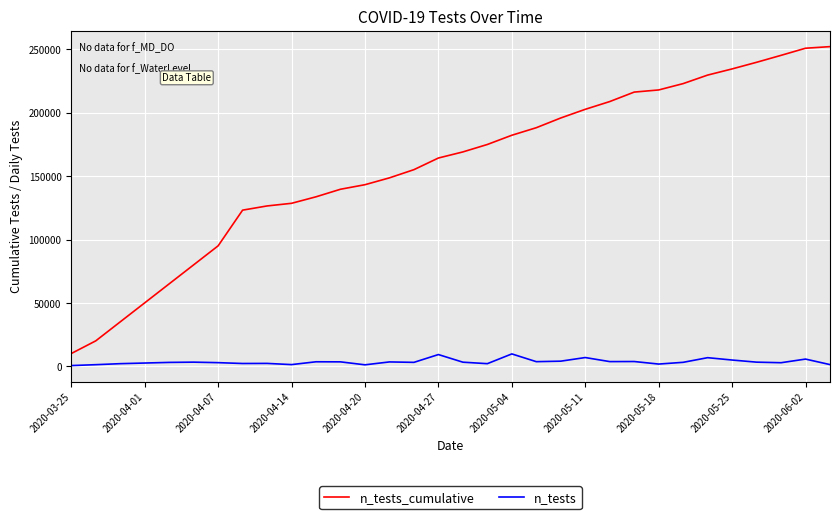

What is the average value of the n_tests_cumulative series?

157825